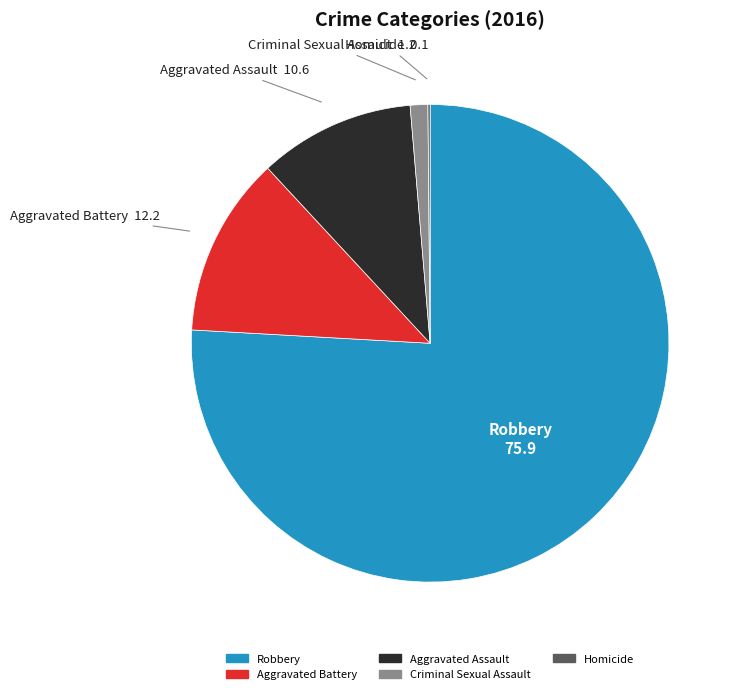

Which has a higher value, Aggravated Assault or Robbery?

Robbery